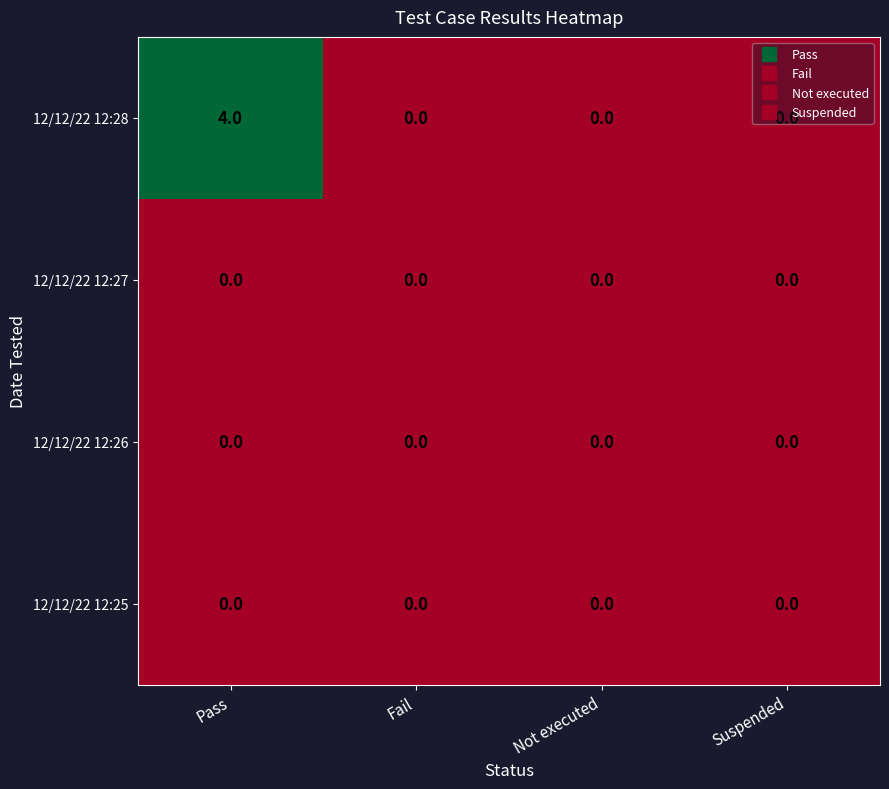

Between Pass and Suspended, which series saw the biggest shift?

12/12/22 12:28